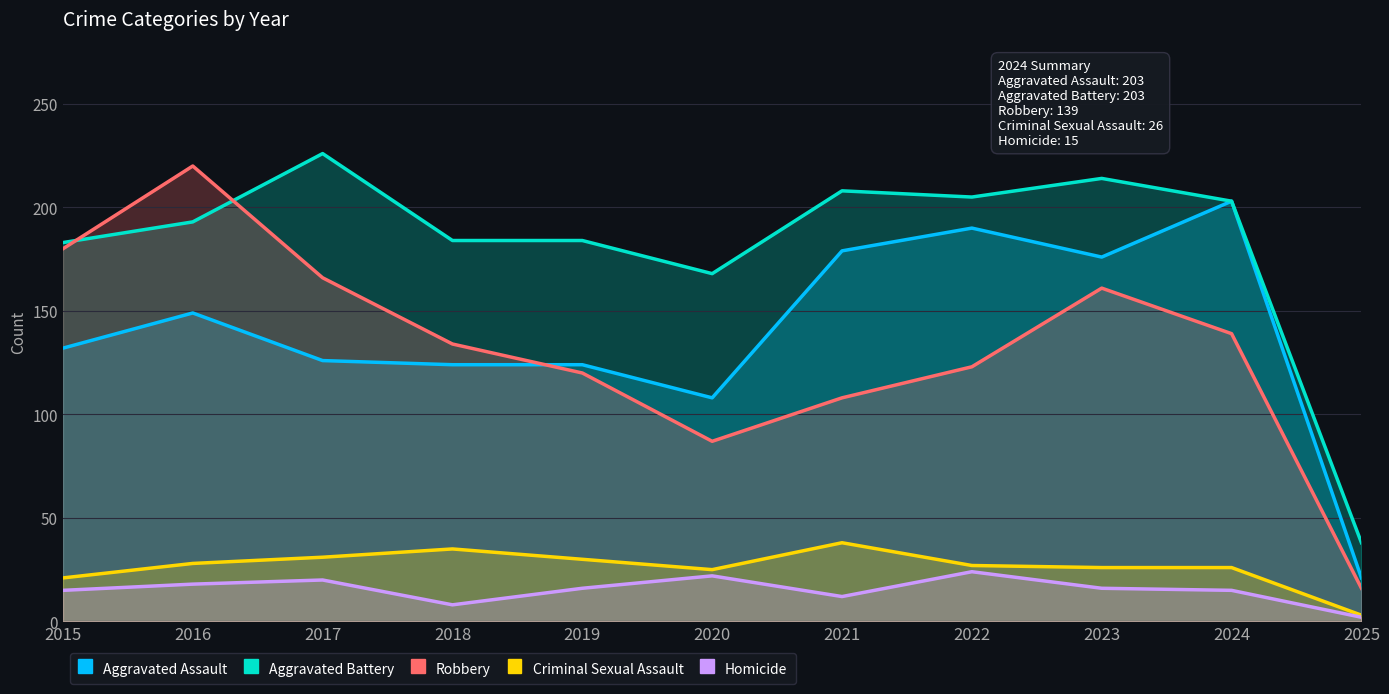

What is the difference between the maximum and second lowest values in the Robbery series?

133